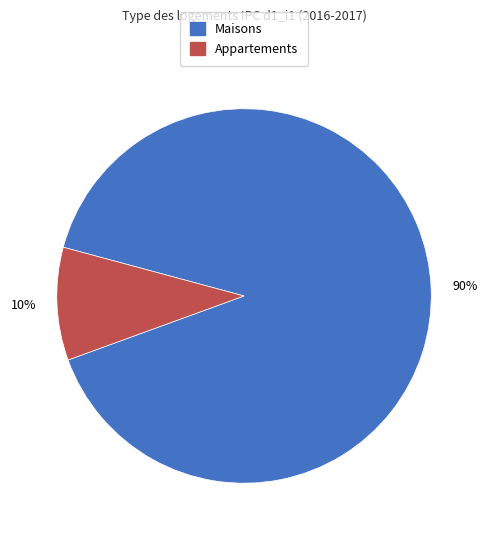

To the nearest percent, what is the average slice percentage?

50%